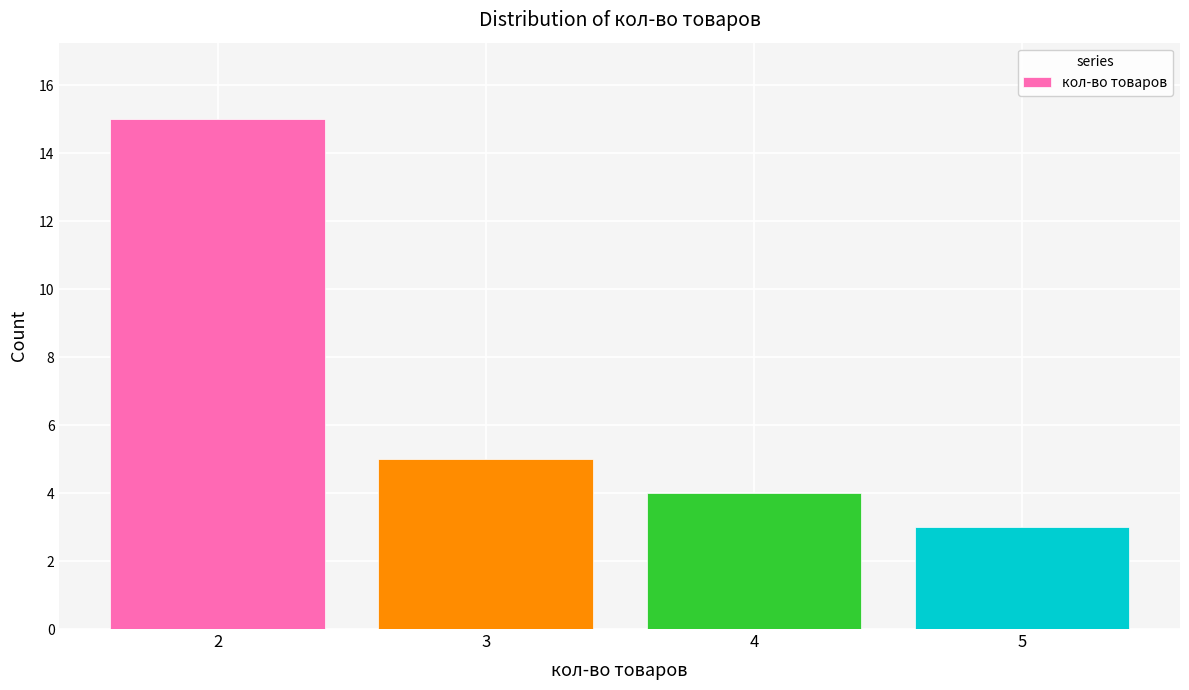

Reading left to right, extract all data points from this chart.

2=15	3=5	4=4	5=3